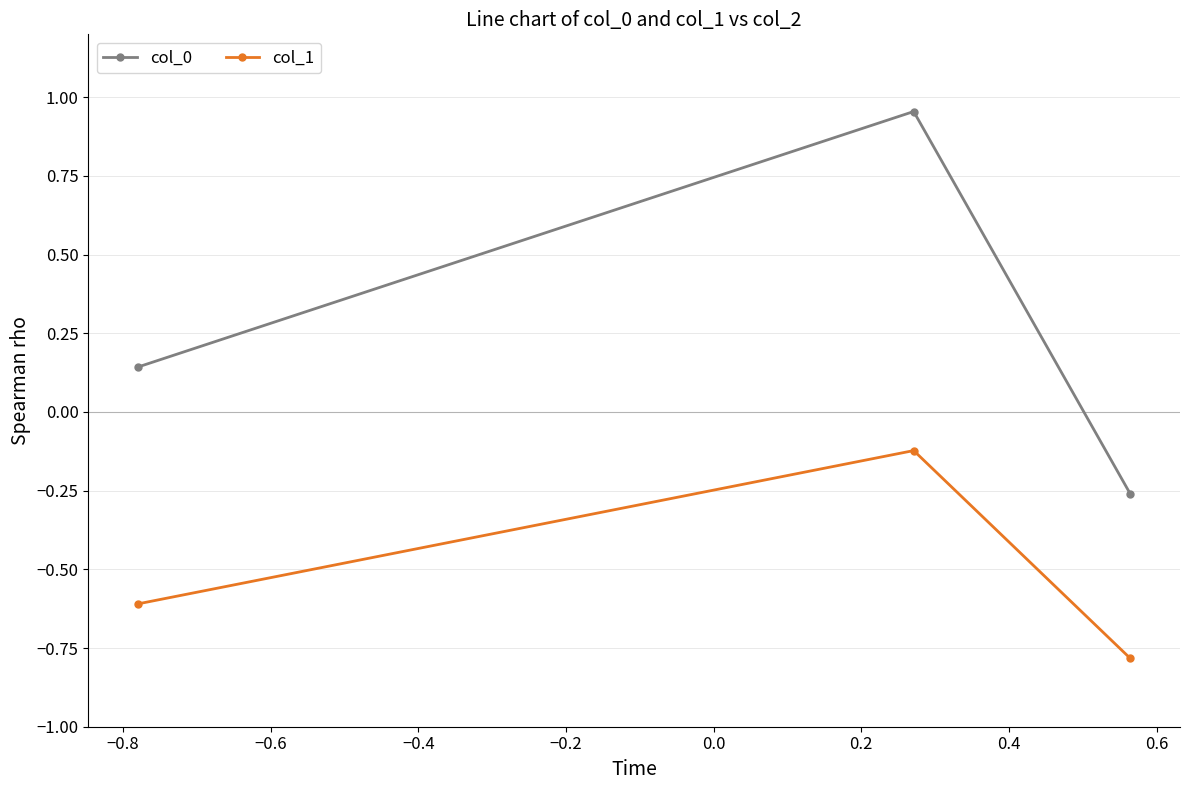

What is the sum of all col_1 values?

-1.5